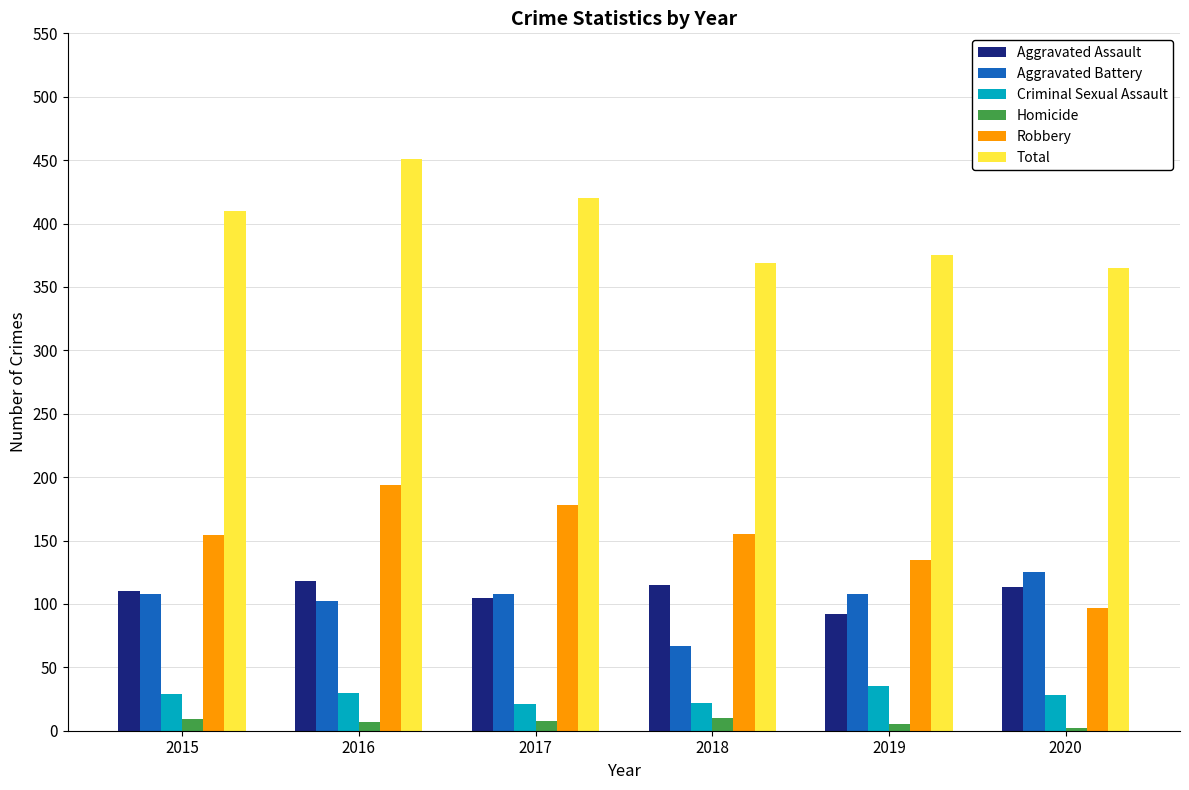

At which category is the sum across all series the highest?

2016